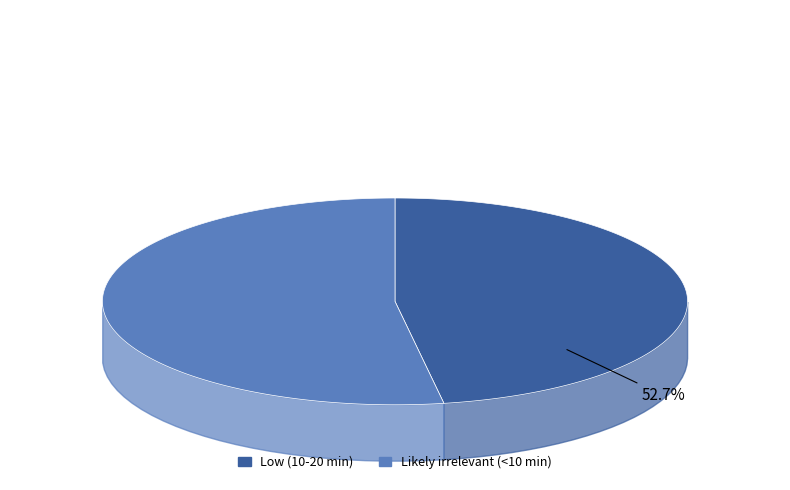

To the nearest percent, what is the combined percentage of Low (10-20 min) and Likely irrelevant (<10 min)?

100%